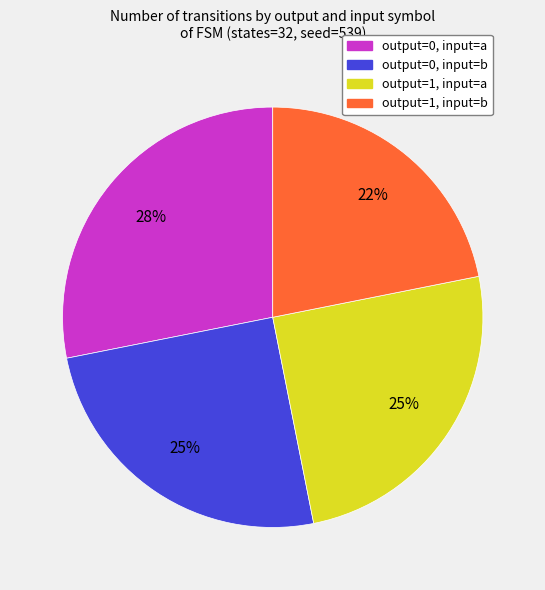

What is the smallest slice in the pie chart?

output=1, input=b